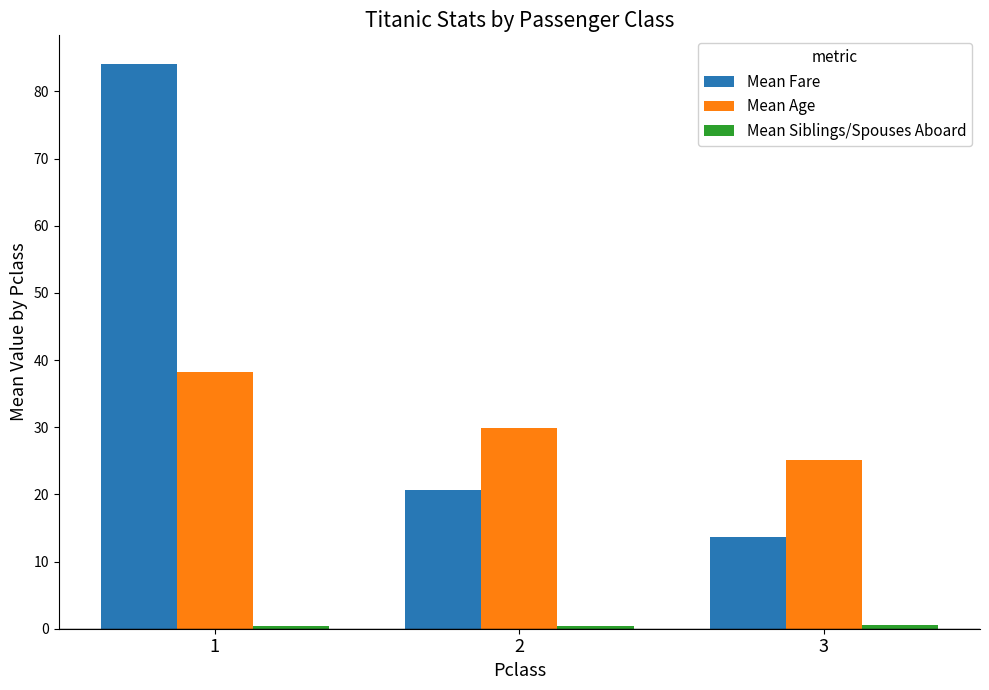

What is the value of the Mean Fare bar at the 1st from the left?

84.2